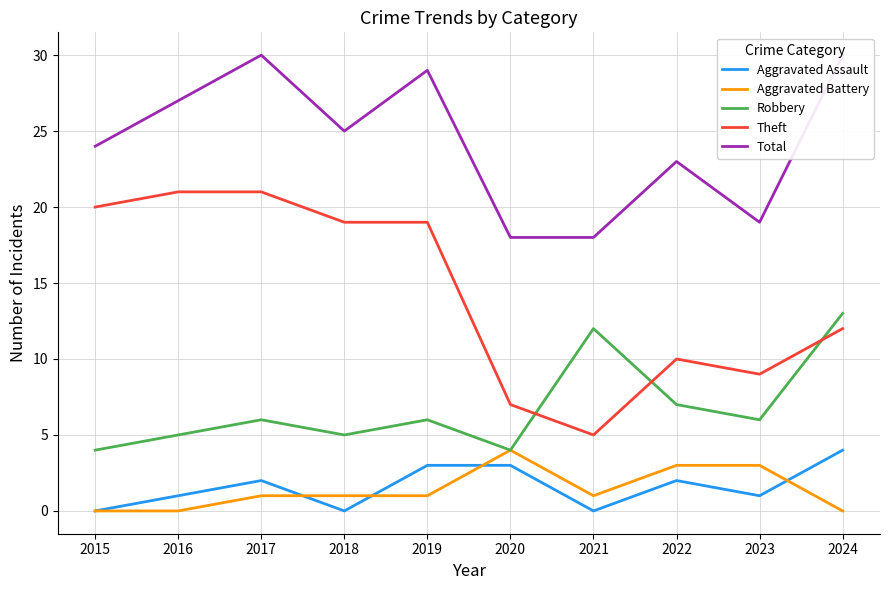

How many data points in Theft are less than 19?

5